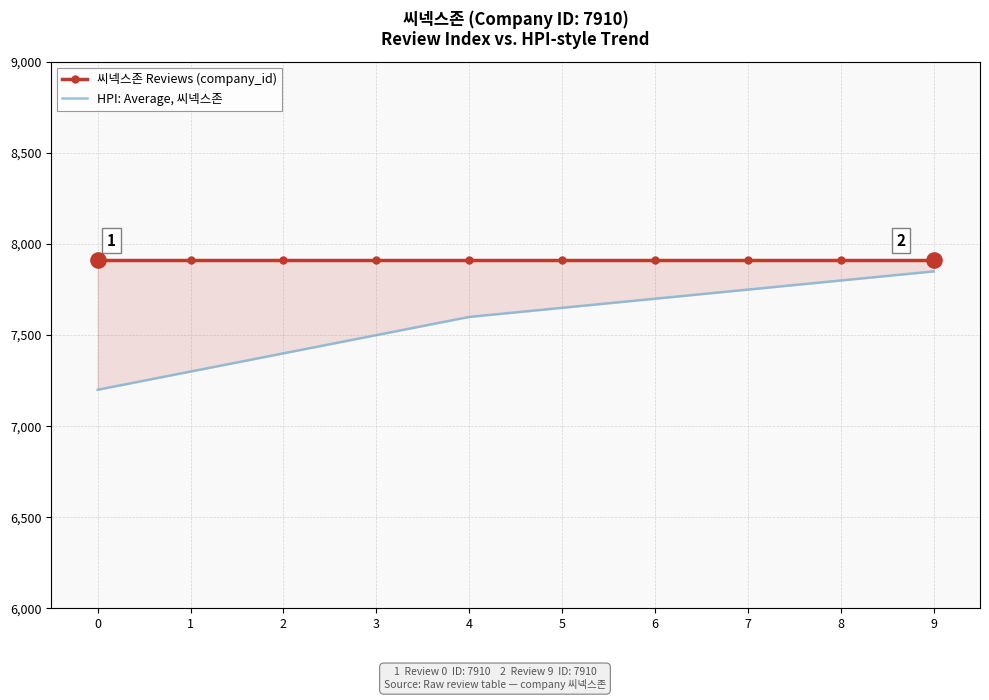

Which series reaches the maximum Y coordinate?

씨넥스존 Reviews (company_id)